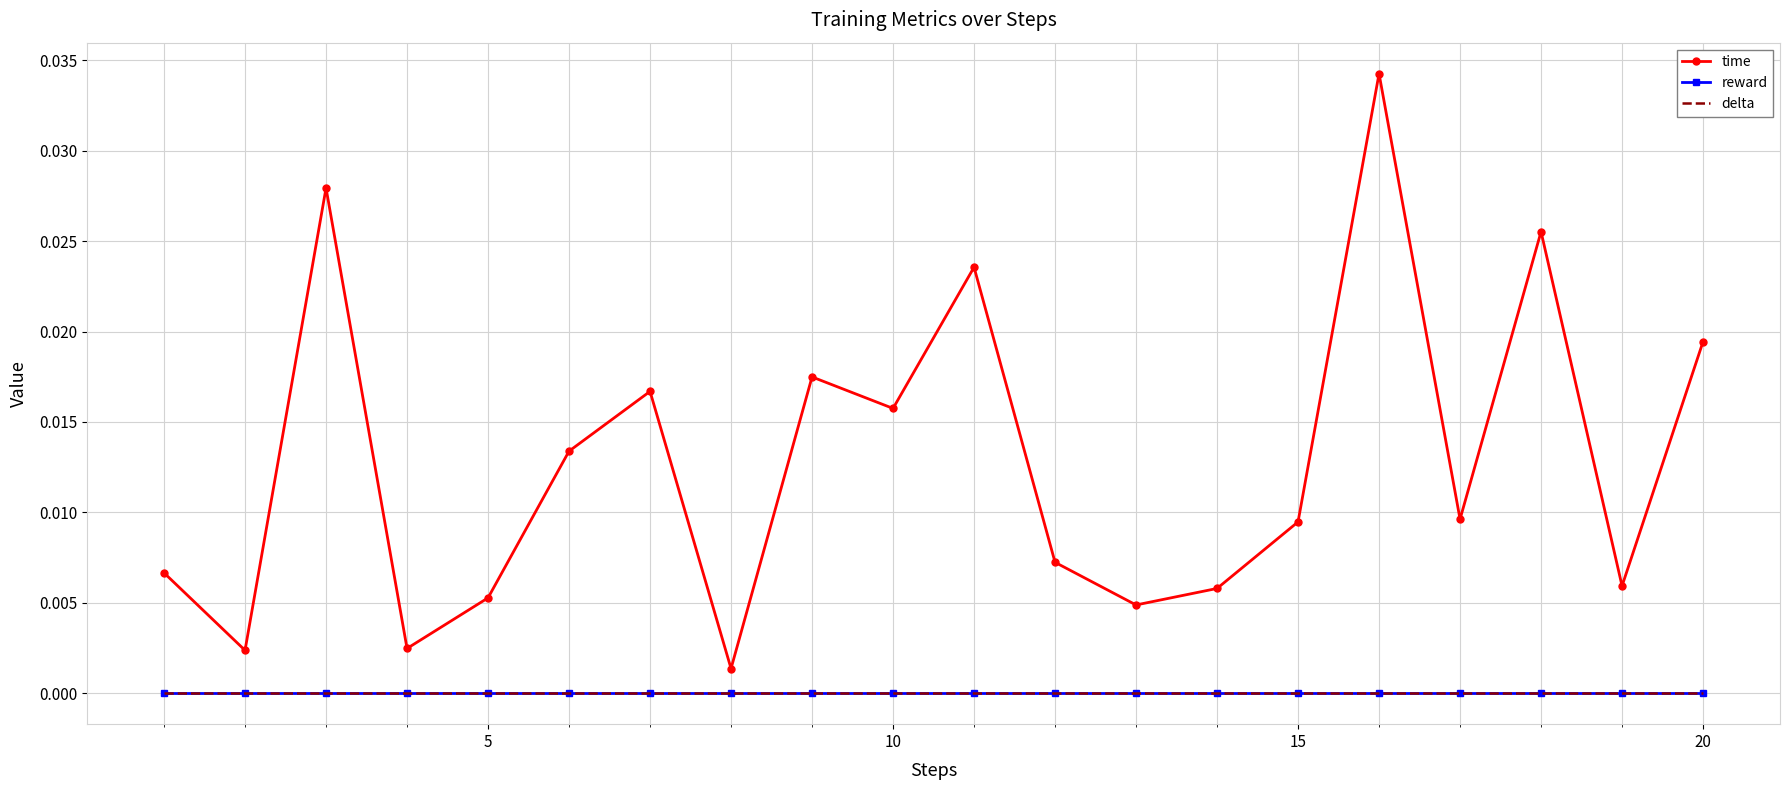

True or false: time and delta cross at least once.

False